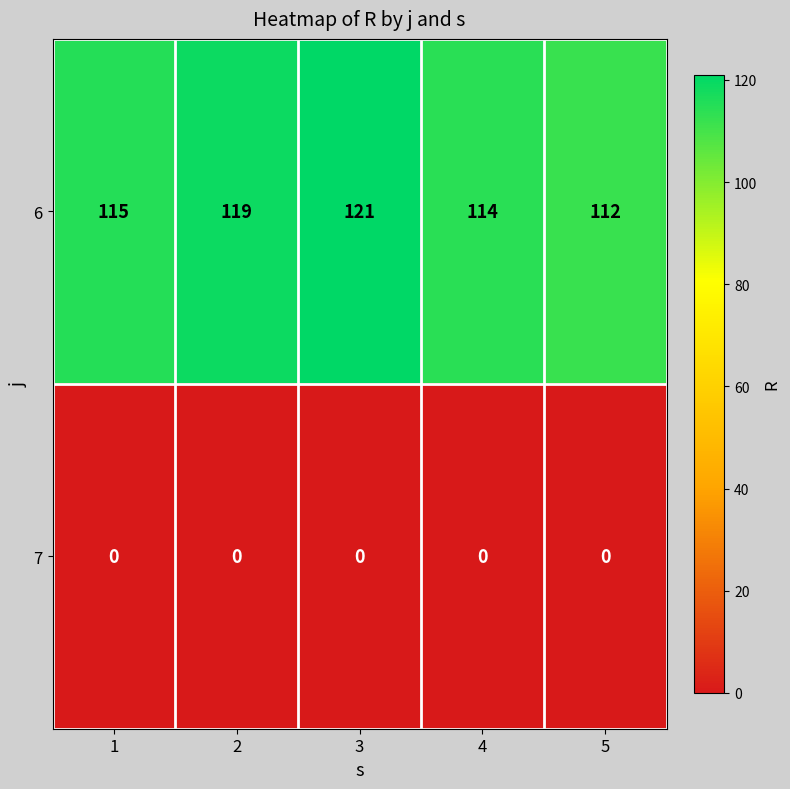

What is the greatest value displayed?

121